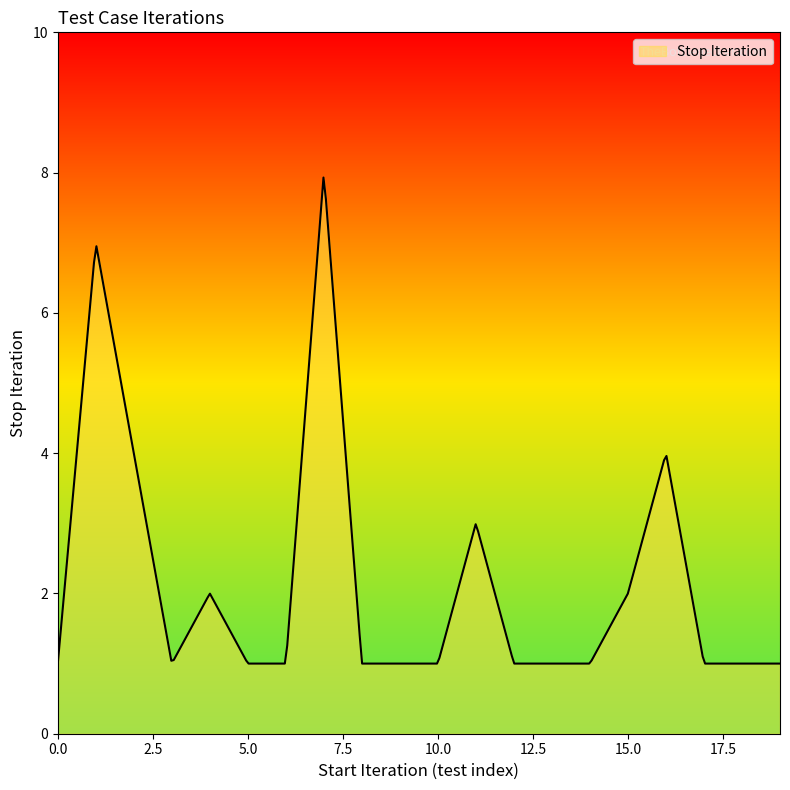

What is the minimum value shown in the chart?

1.0